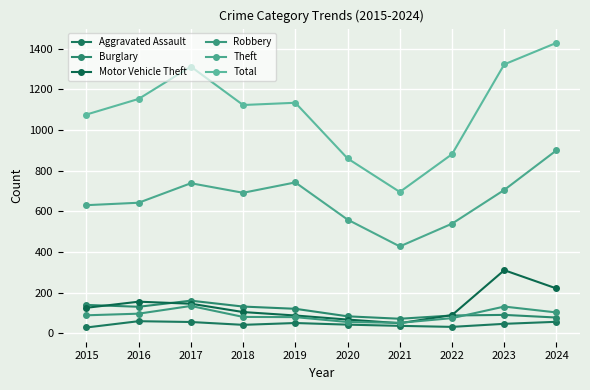

True or false: Total and Burglary intersect in this chart.

False